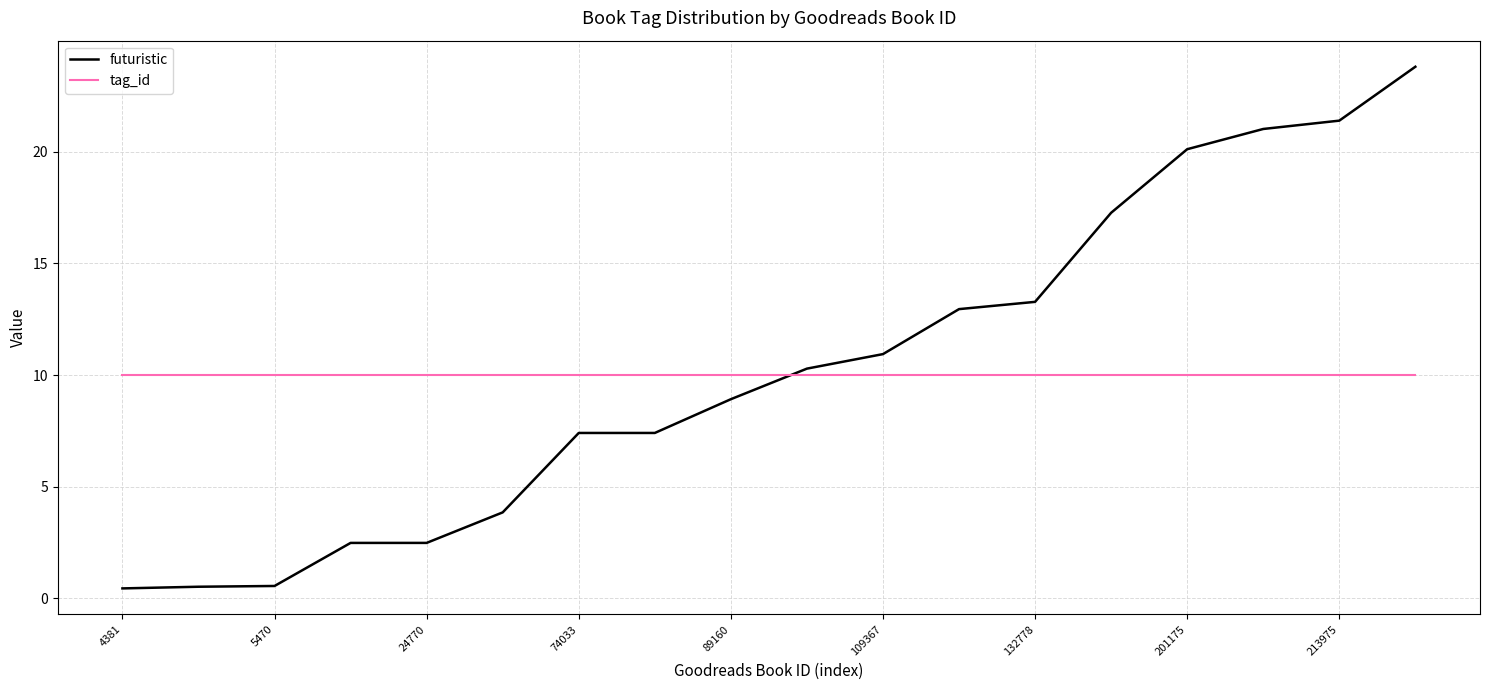

List the series in order of their peak value, lowest first.

tag_id, futuristic